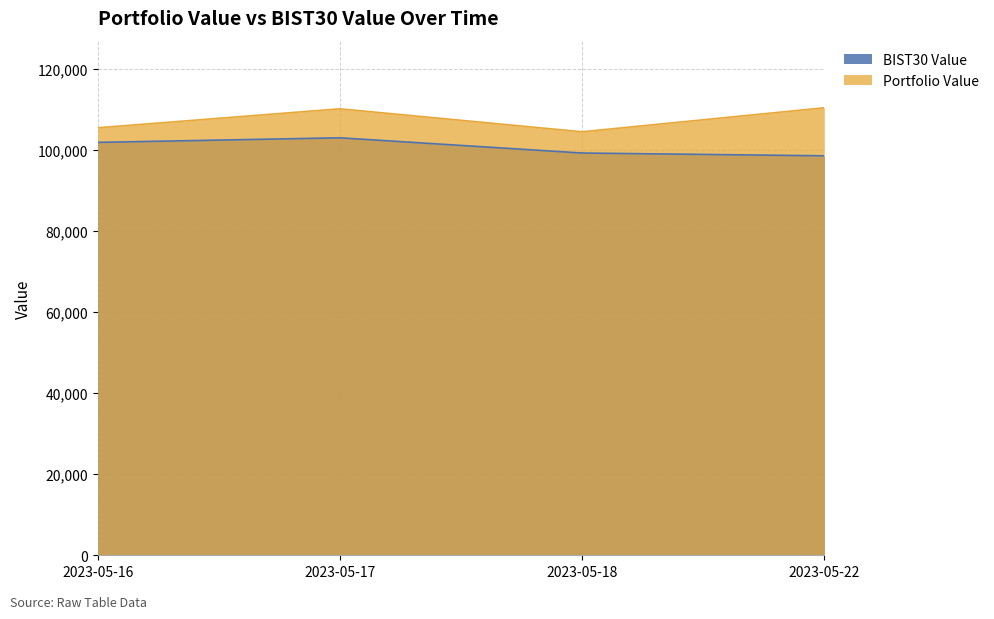

Which series changed the most between 2023-05-16 and 2023-05-17?

Portfolio Value